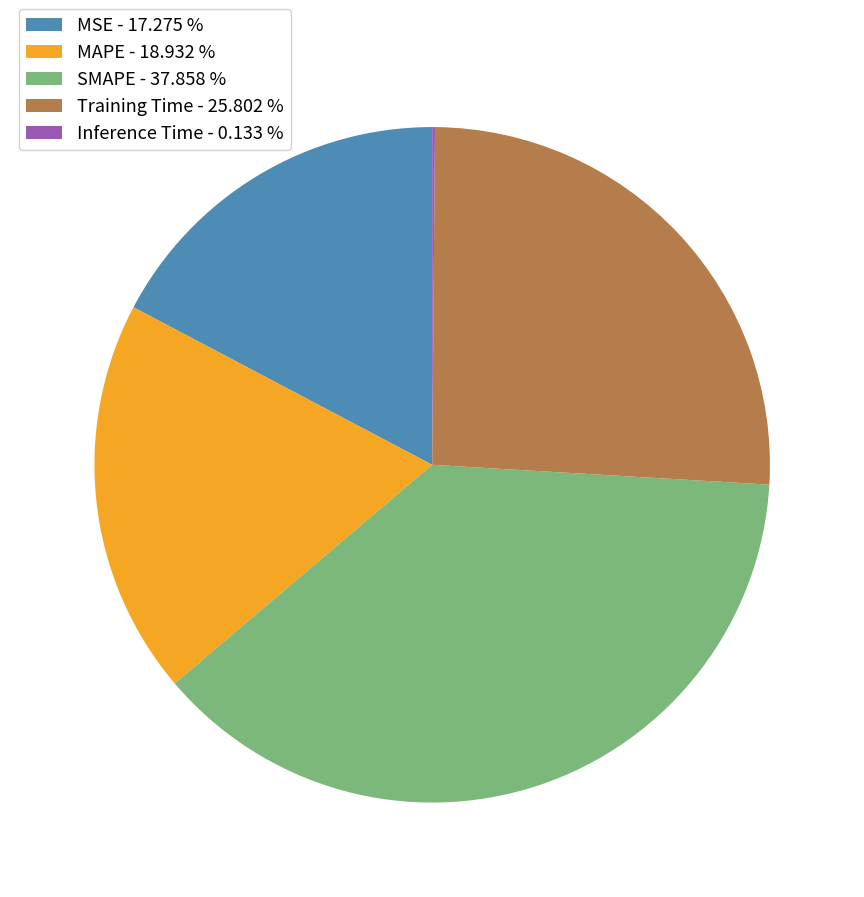

Which has a higher value, SMAPE - 37.858 % or Training Time - 25.802 %?

SMAPE - 37.858 %